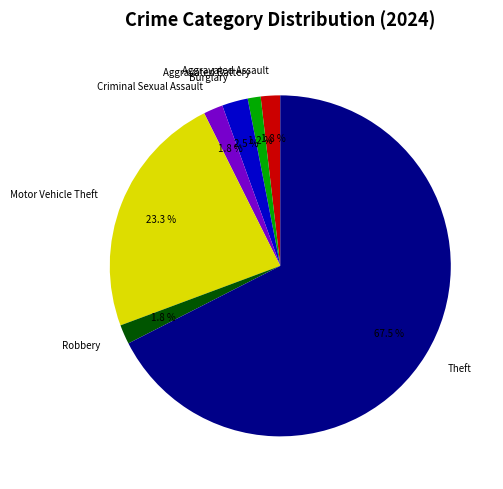

Between Theft and Robbery, which is larger?

Theft